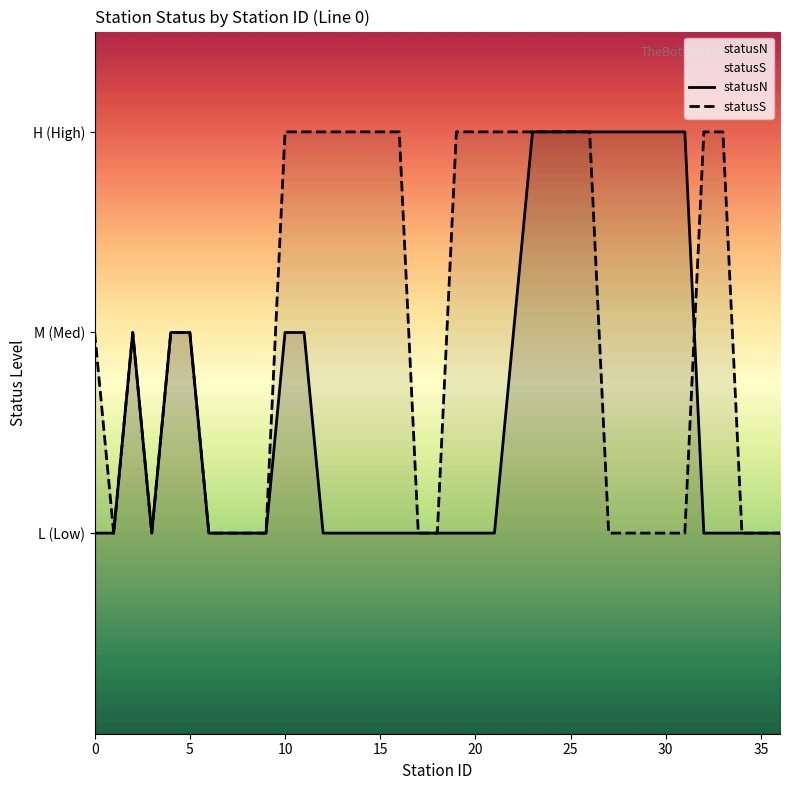

Between 11 and 15, which is larger?

11